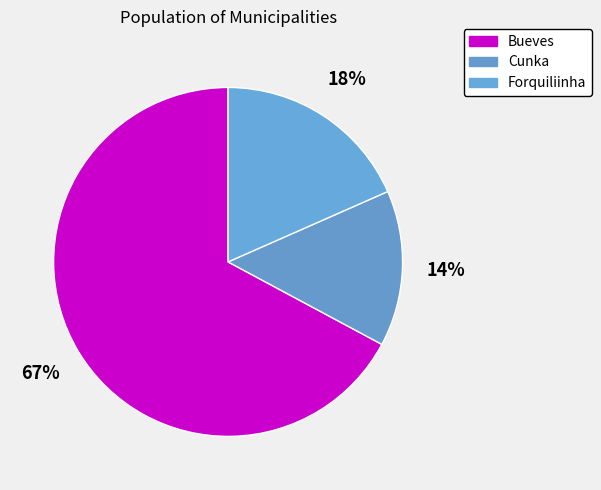

Is it true that Bueves is 67% of the pie?

True